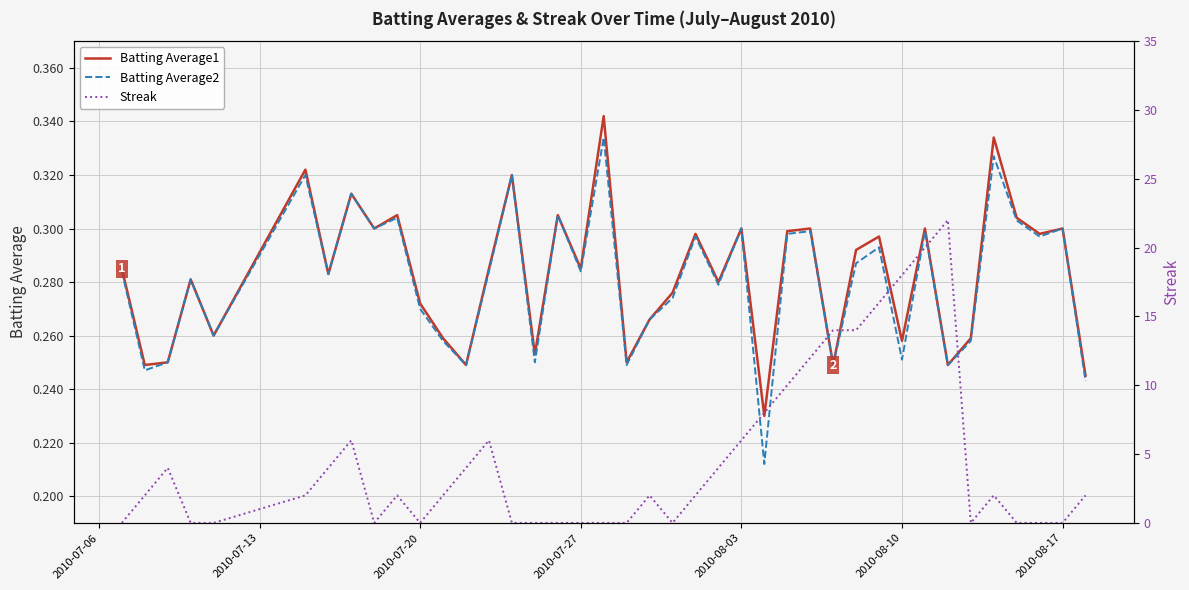

Which series has the largest range (max minus min)?

Streak